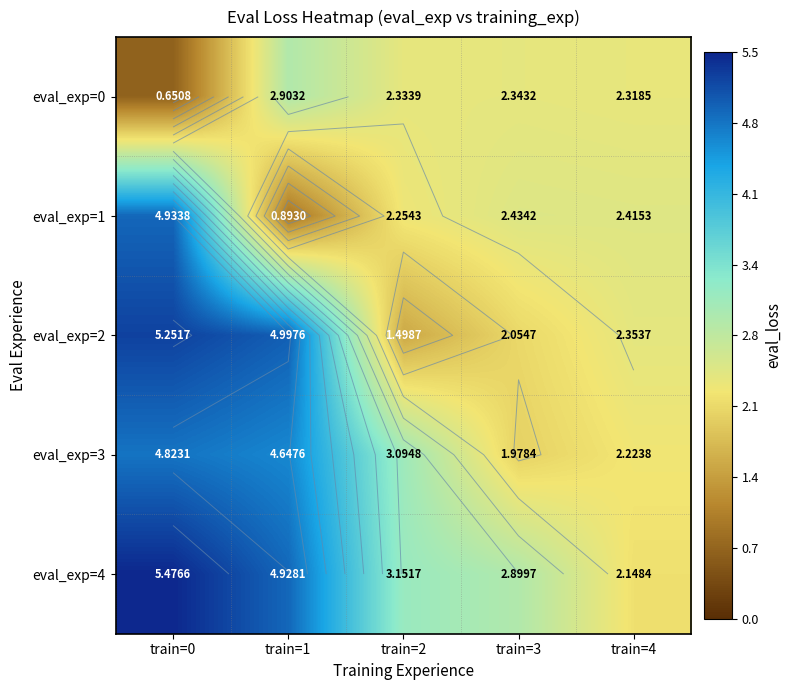

The value of eval_exp=0 at train=4 is 2.3. True or false?

True